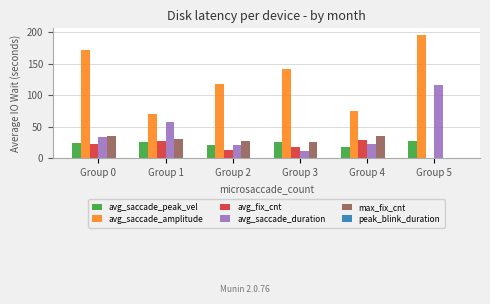

Where does the avg_saccade_duration series first go above 34?

Group 0